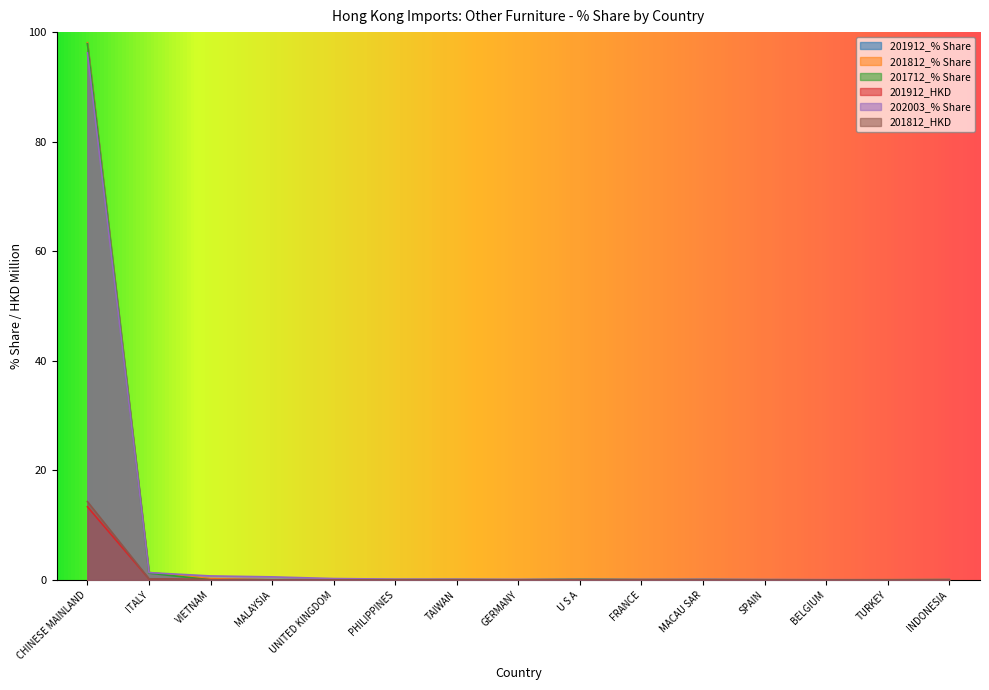

What are all the series names shown in the legend?

201912_% Share, 201812_% Share, 201712_% Share, 201912_HKD, 202003_% Share, 201812_HKD